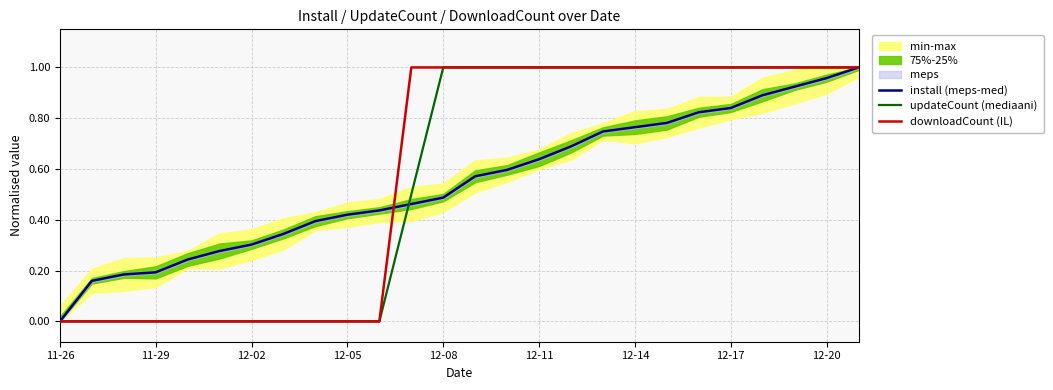

Is it true that install (meps-med) equals 0.2 at 12-05?

False